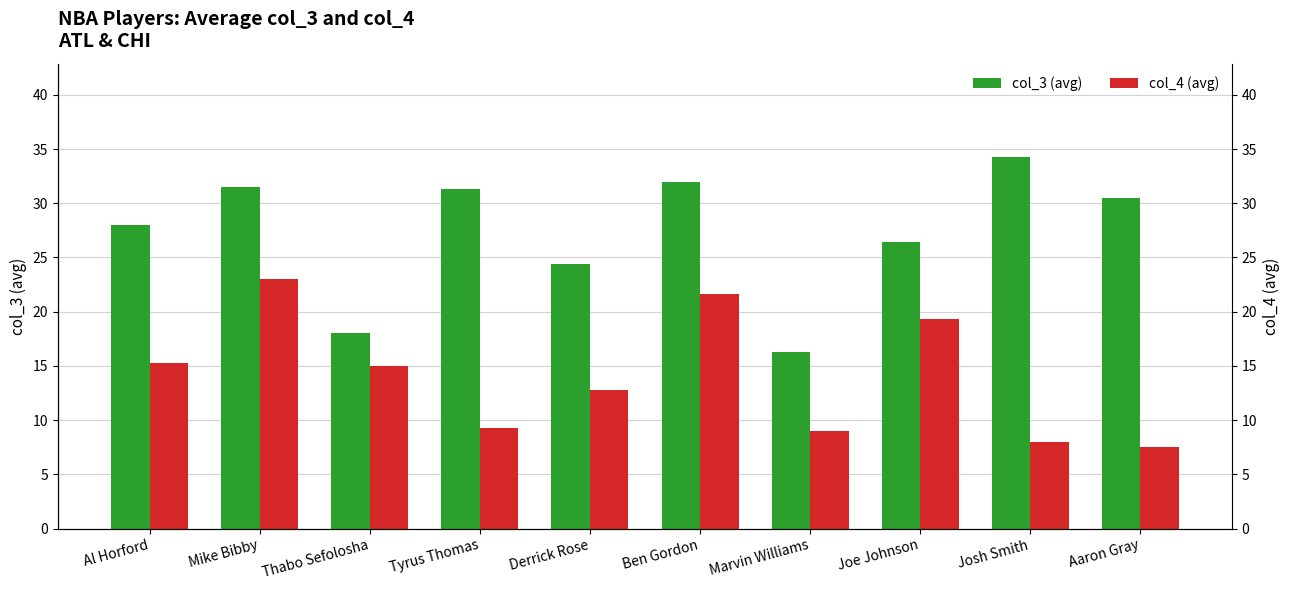

Where does the col_3 (avg) series first go above 30?

Mike Bibby